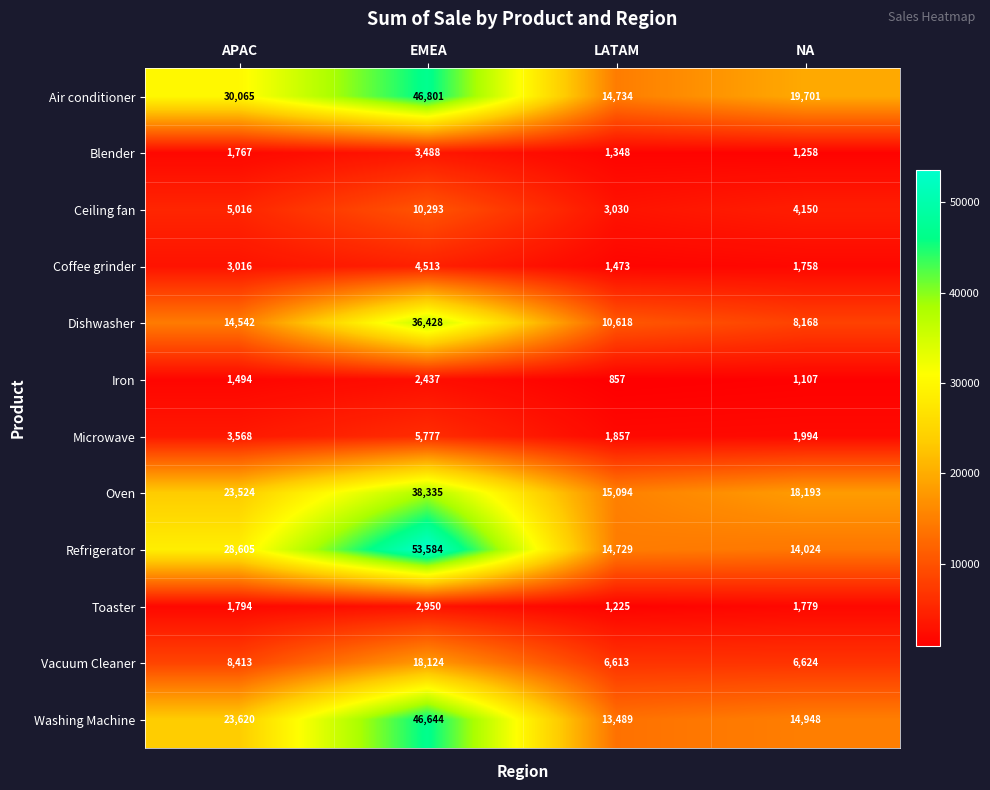

The Dishwasher series shows 10618 at LATAM. True or false?

True